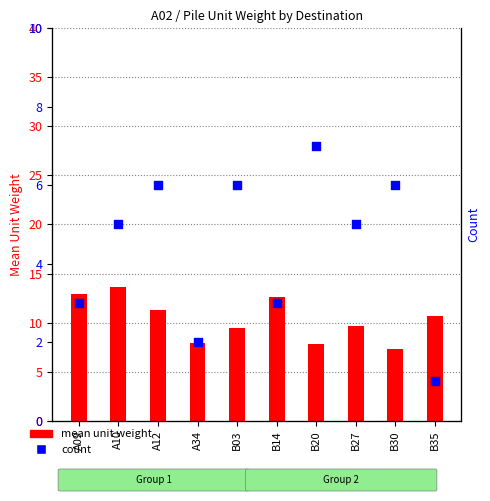

Which series has the largest total across all categories?

mean unit weight